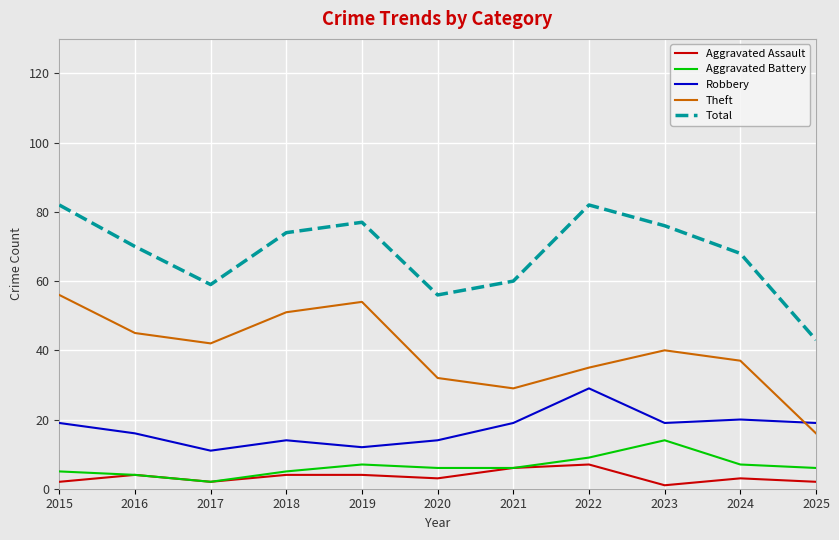

What is the highest value of the Total series?

82